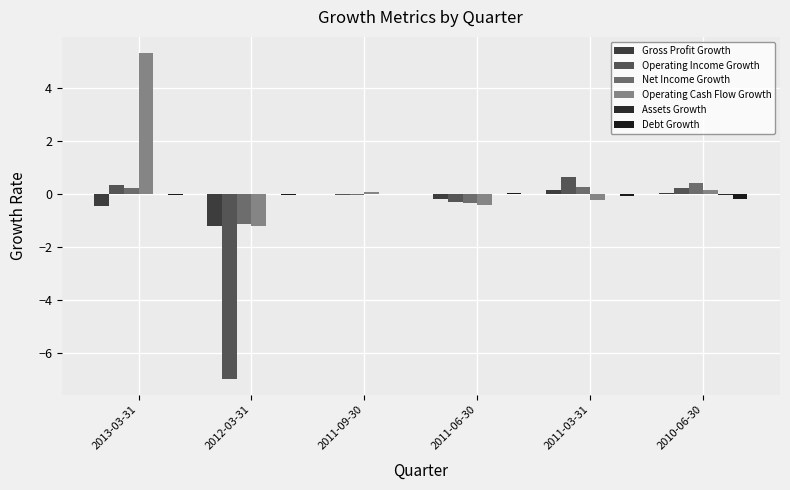

At which category is the sum across all series the highest?

2013-03-31